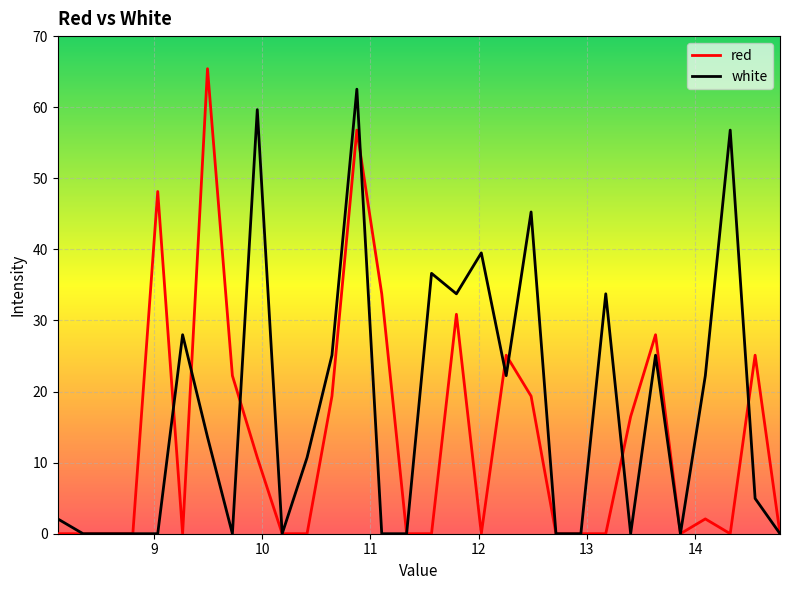

Reading left to right, extract all data points from this chart.

red: 0.0	0.0	0.0	0.0	48.1	0.0	65.4	22.2	10.7	0.0	0.0	19.4	56.8	33.7	0.0	0.0	30.9	0.0	25.1	19.4	0.0	0.0	0.0	16.5	28.0	0.0	2.1	0.0	25.1	0.0
white: 2.1	0.0	0.0	0.0	0.0	28.0	13.6	0.0	59.7	0.0	10.7	25.1	62.5	0.0	0.0	36.6	33.7	39.5	22.2	45.3	0.0	0.0	33.7	0.0	25.1	0.0	22.2	56.8	5.0	0.0